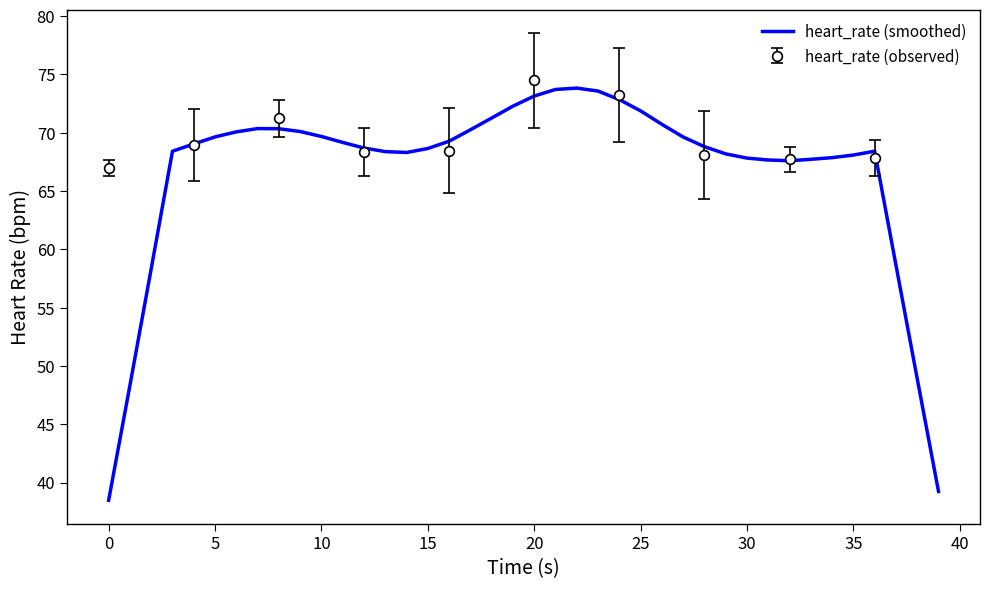

What is the maximum value for heart_rate (smoothed)?

73.8